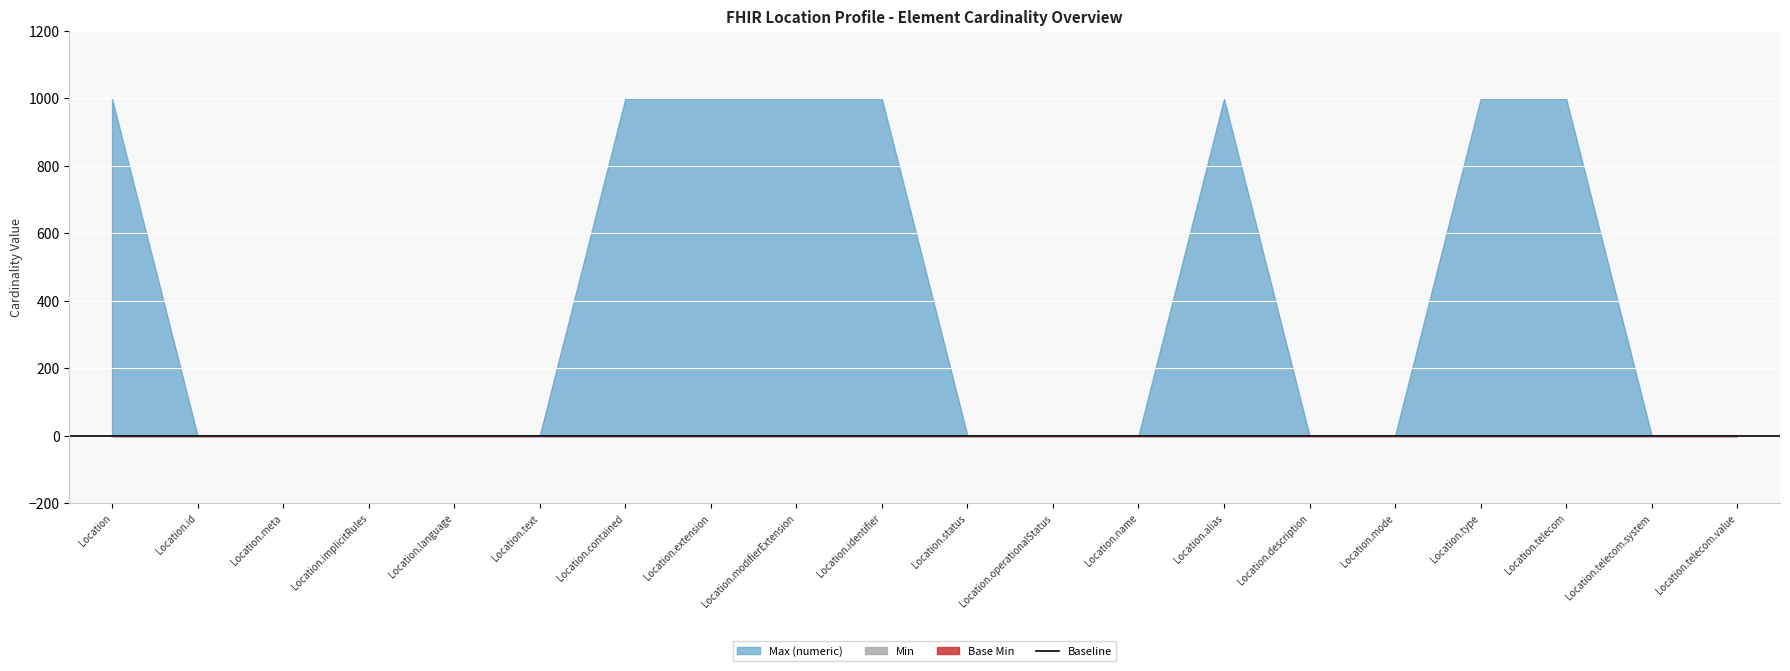

At how many categories does at least one series exceed 107?

8